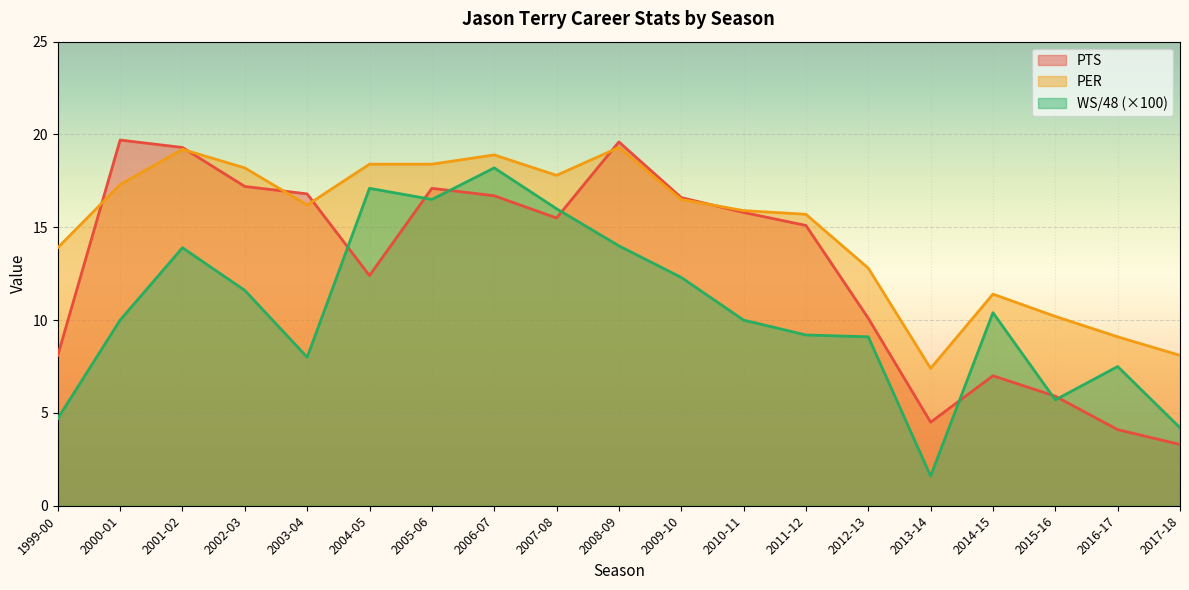

At which label is PTS closest to 11?

2012-13